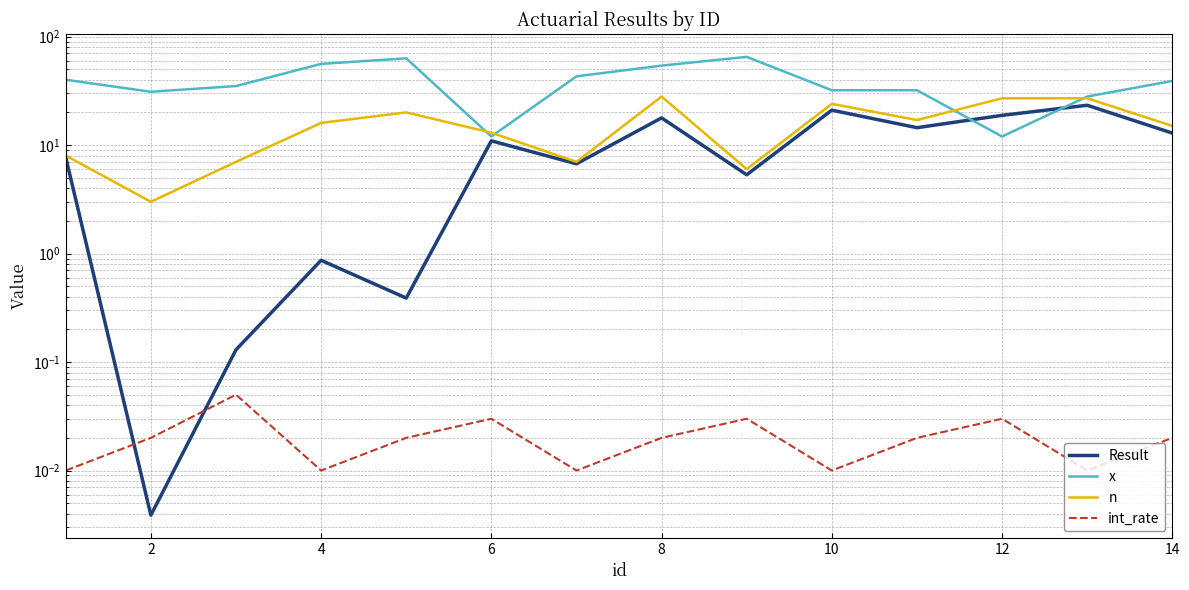

How many distinct data groups are displayed?

4